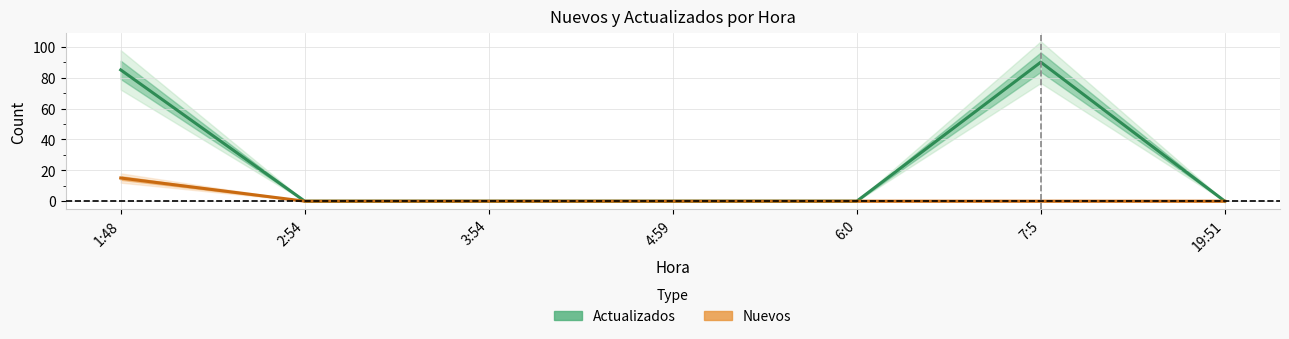

What are all the series names shown in the legend?

Actualizados, Nuevos